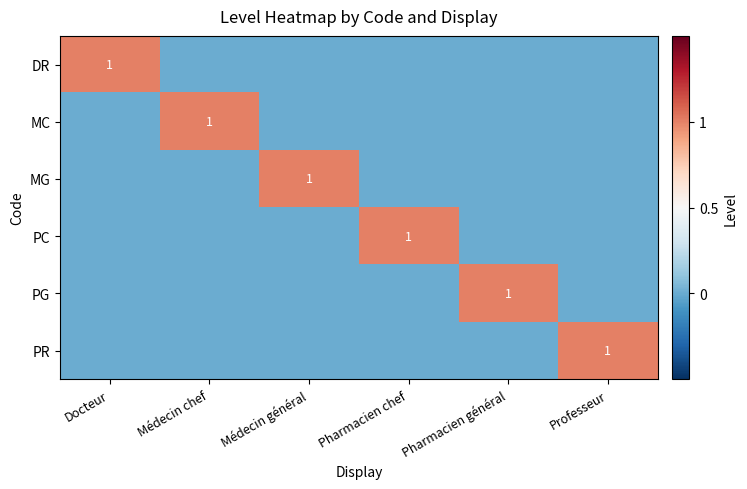

True or false: PR has a value of 0 at Professeur.

False